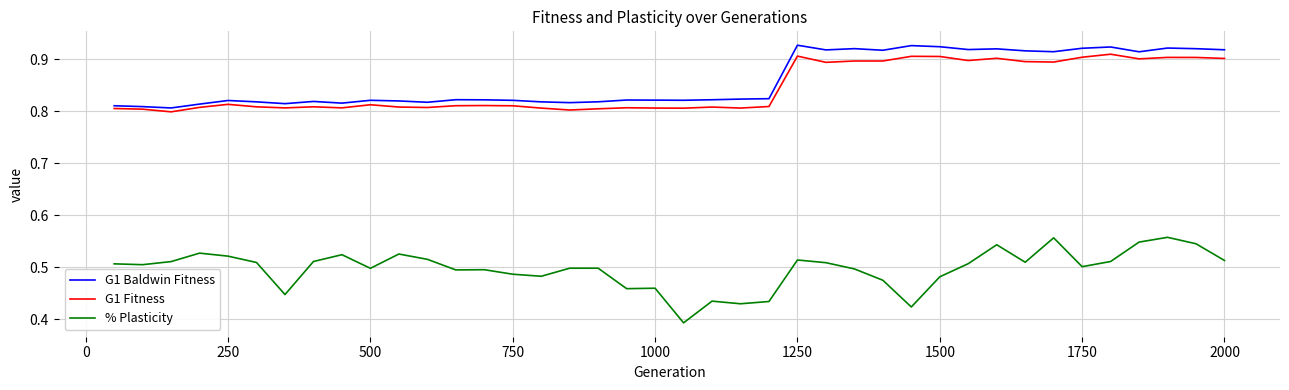

Which series has the widest spread of values?

% Plasticity